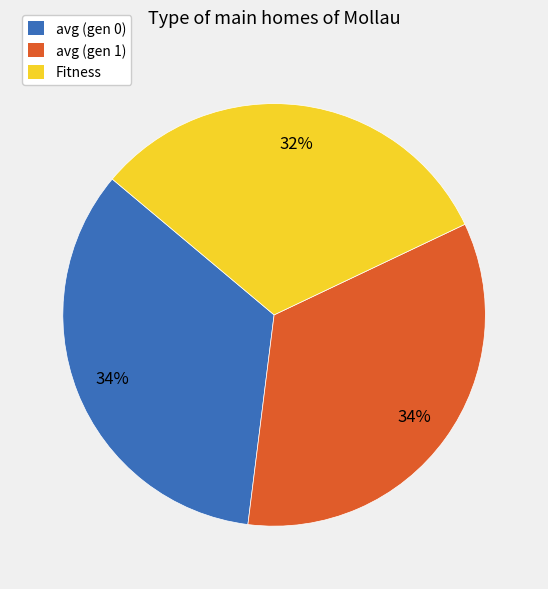

Does any single category account for the majority?

No